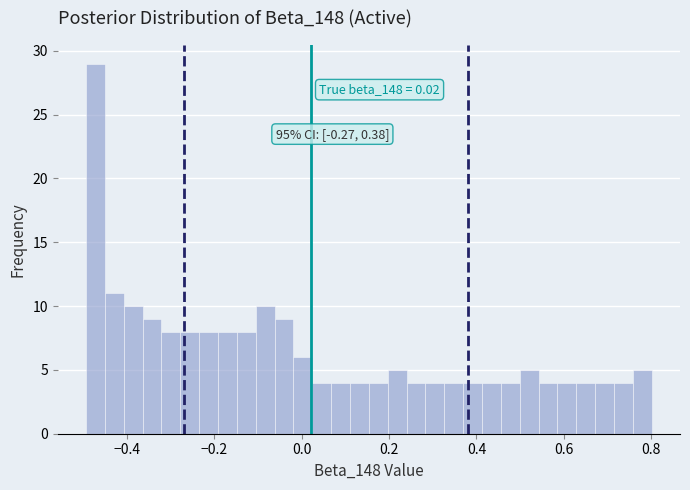

Around what value on the x-axis is the tallest bar? Give the approximate position of its centre, as read against the axis.

-0.48